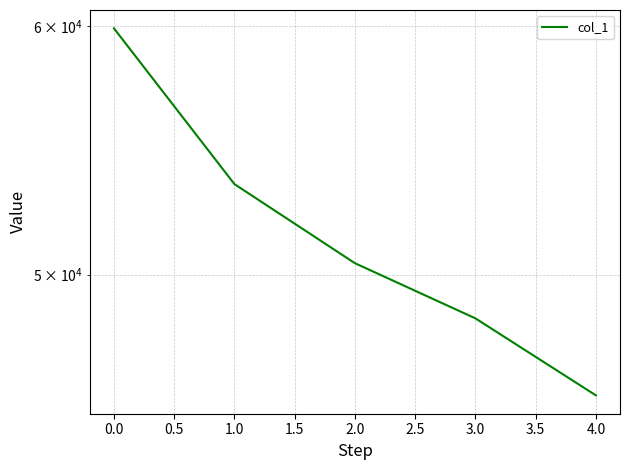

True or false: the data has more than 0 interior local peaks.

False